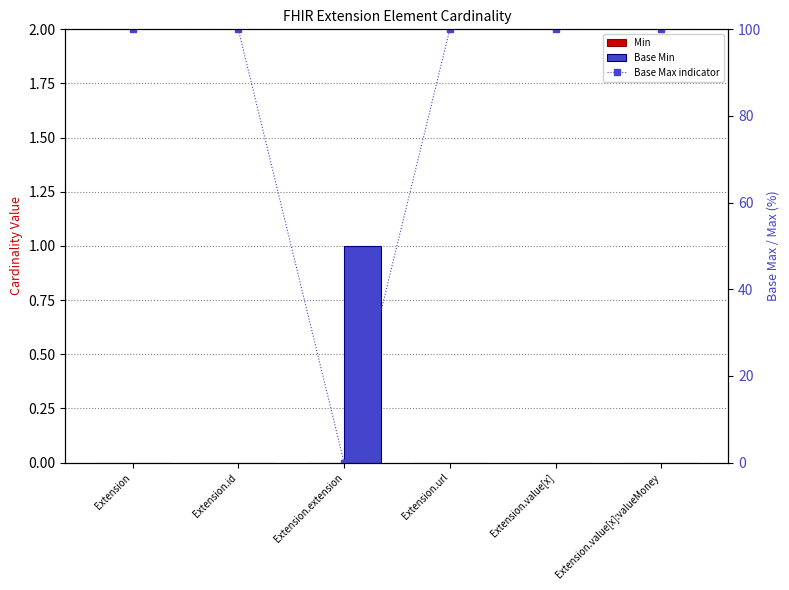

At how many categories does at least one series exceed 82?

5